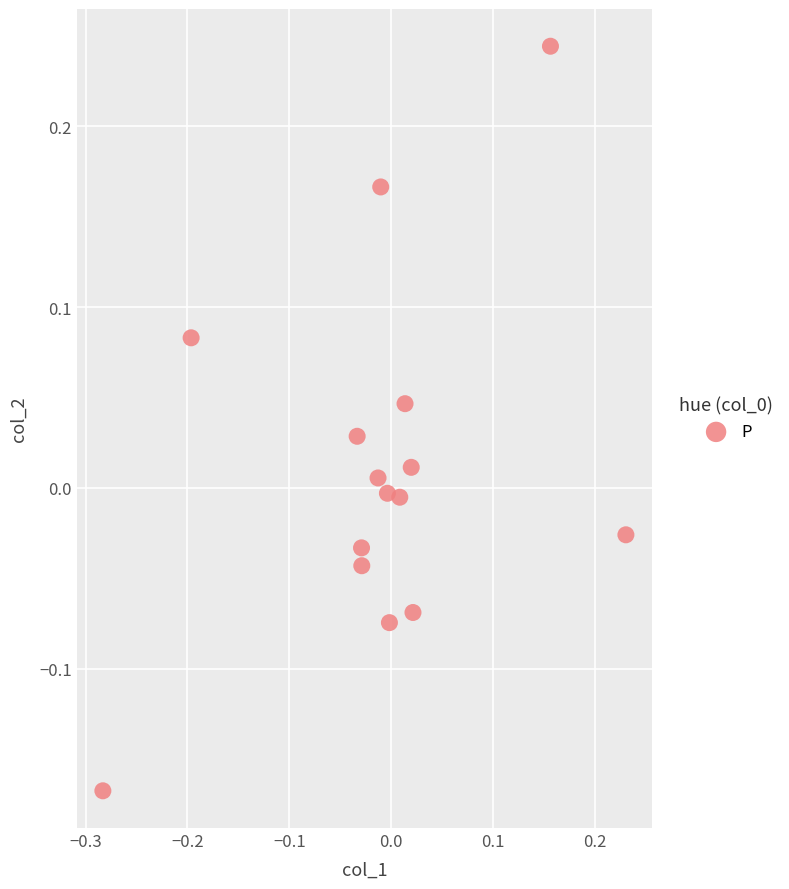

What is the range of X values (max minus min)?

0.5